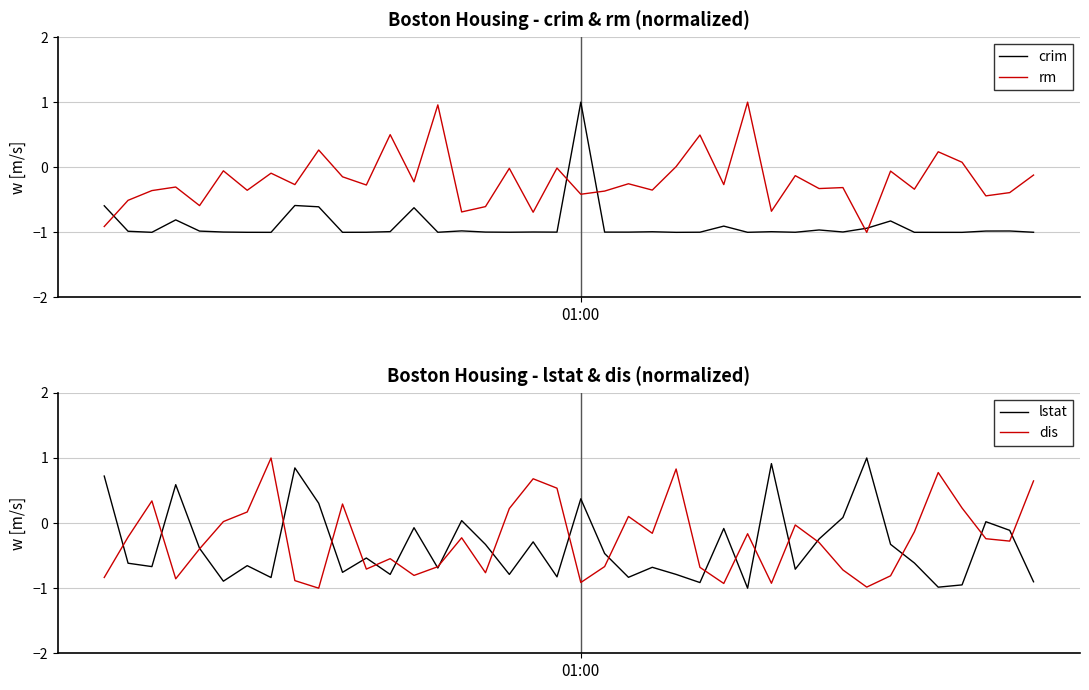

How many lines are shown in the chart?

4